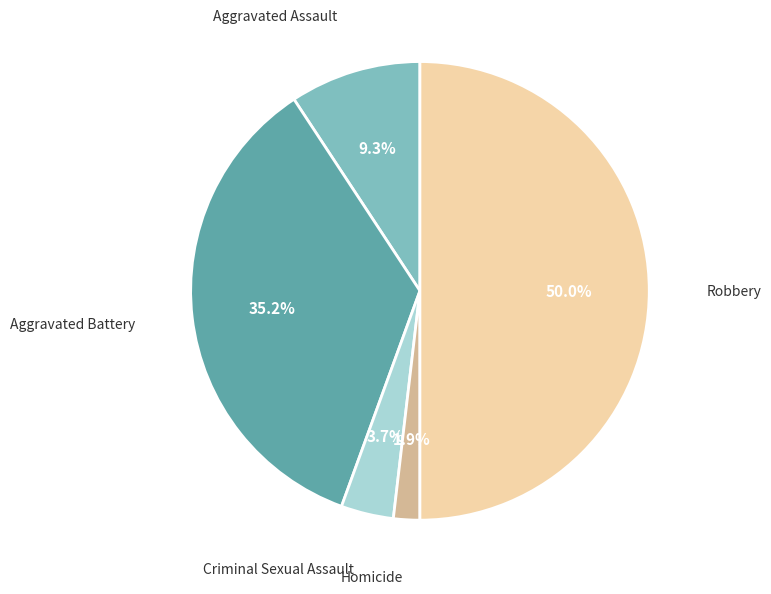

Which has a higher value, Aggravated Assault or Robbery?

Robbery